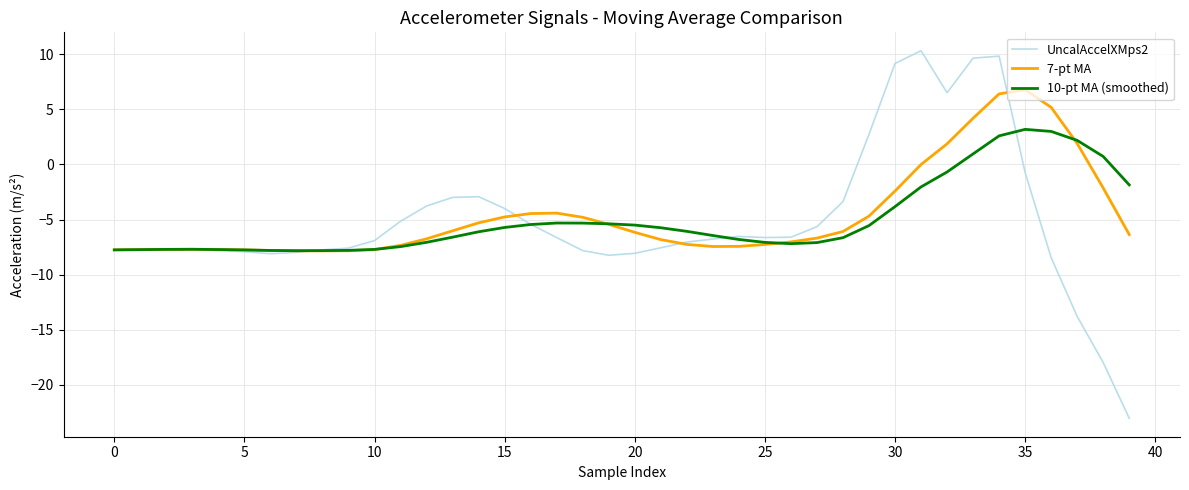

What is the minimum value for 7-pt MA?

-7.8